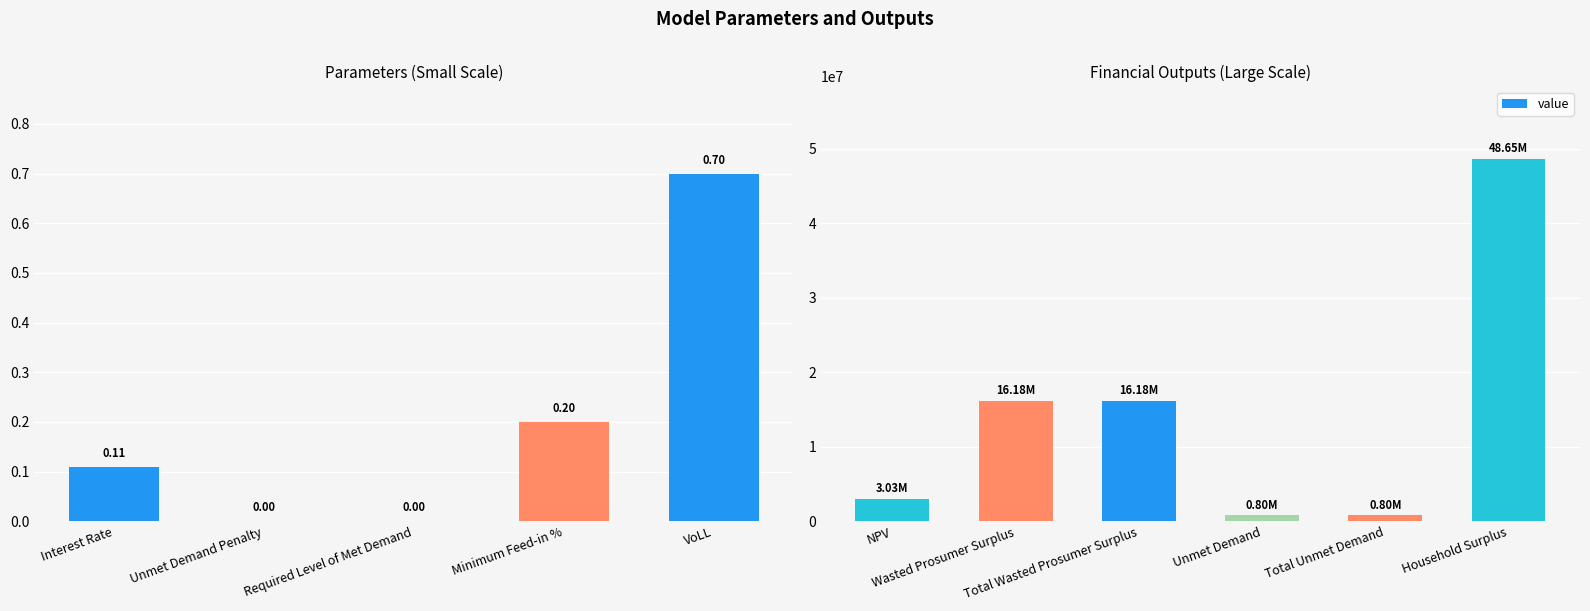

What is the sum of all values?

85634503.7